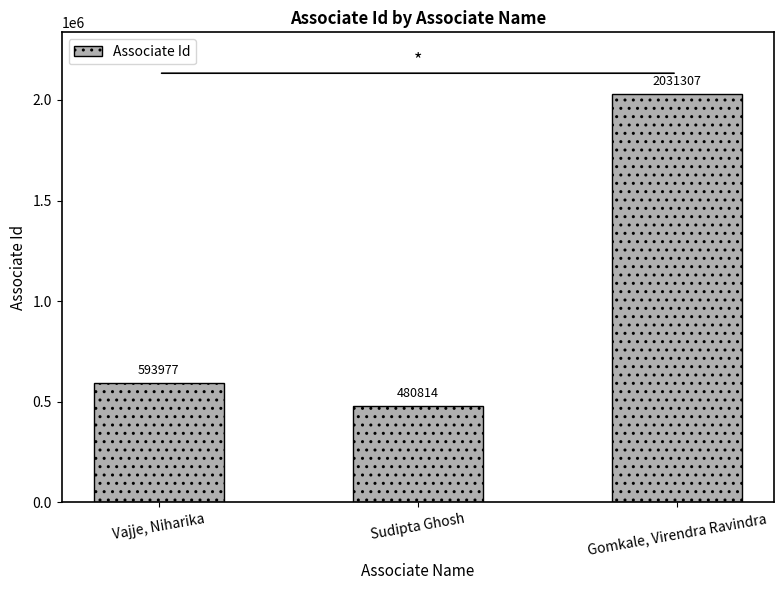

Reading right to left, transcribe all the data shown in this chart.

Gomkale, Virendra Ravindra=2031307	Sudipta Ghosh=480814	Vajje, Niharika=593977